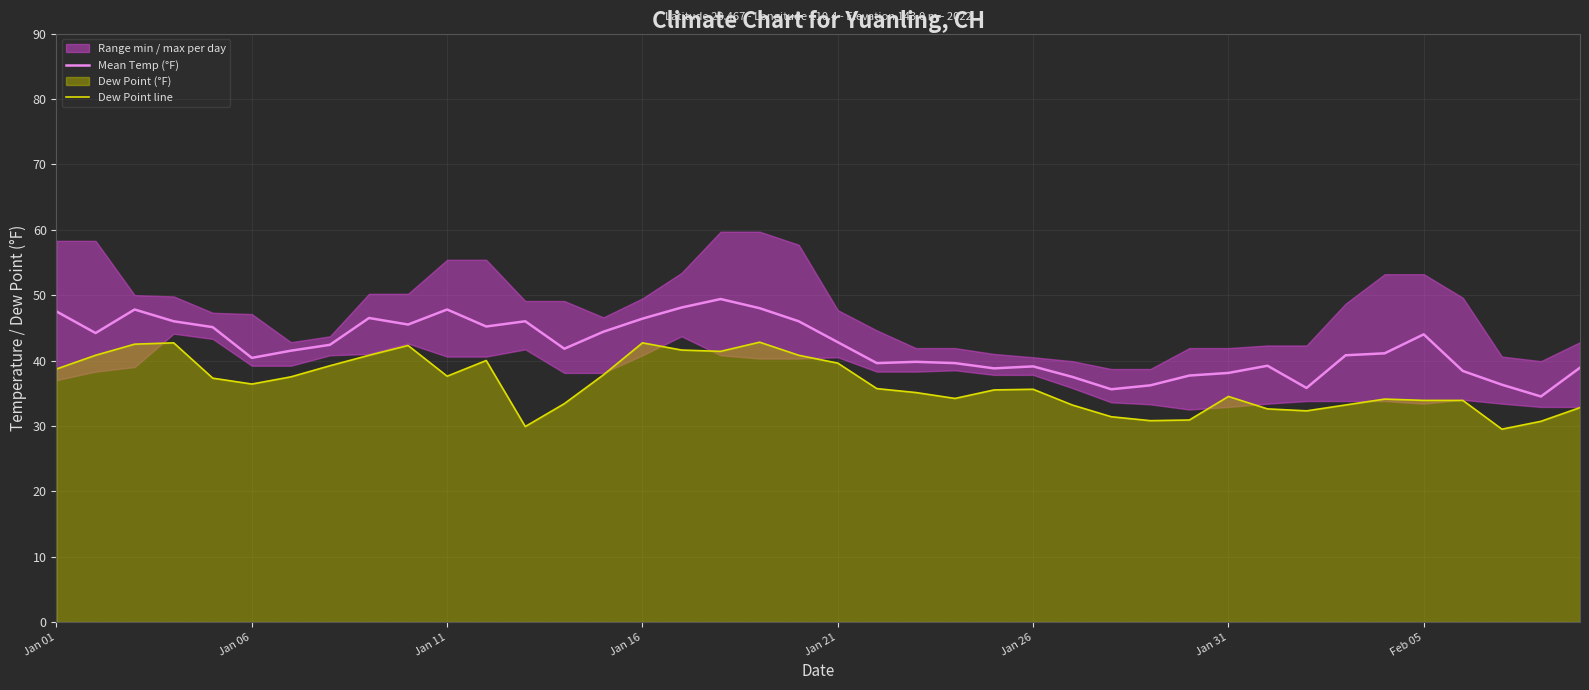

What is the value of the Dew Point line point at the 17th from the left?

41.6